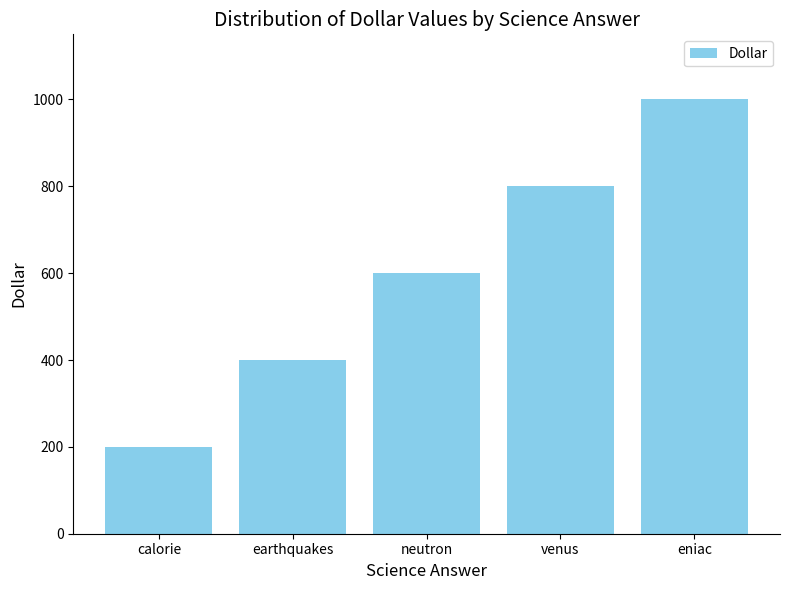

Reading left to right, transcribe all the data shown in this chart.

200	400	600	800	1000